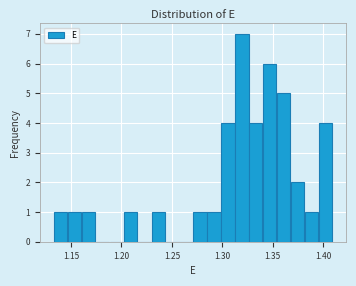

Read against the x-axis, roughly where is the centre of the tallest bar?

1.320